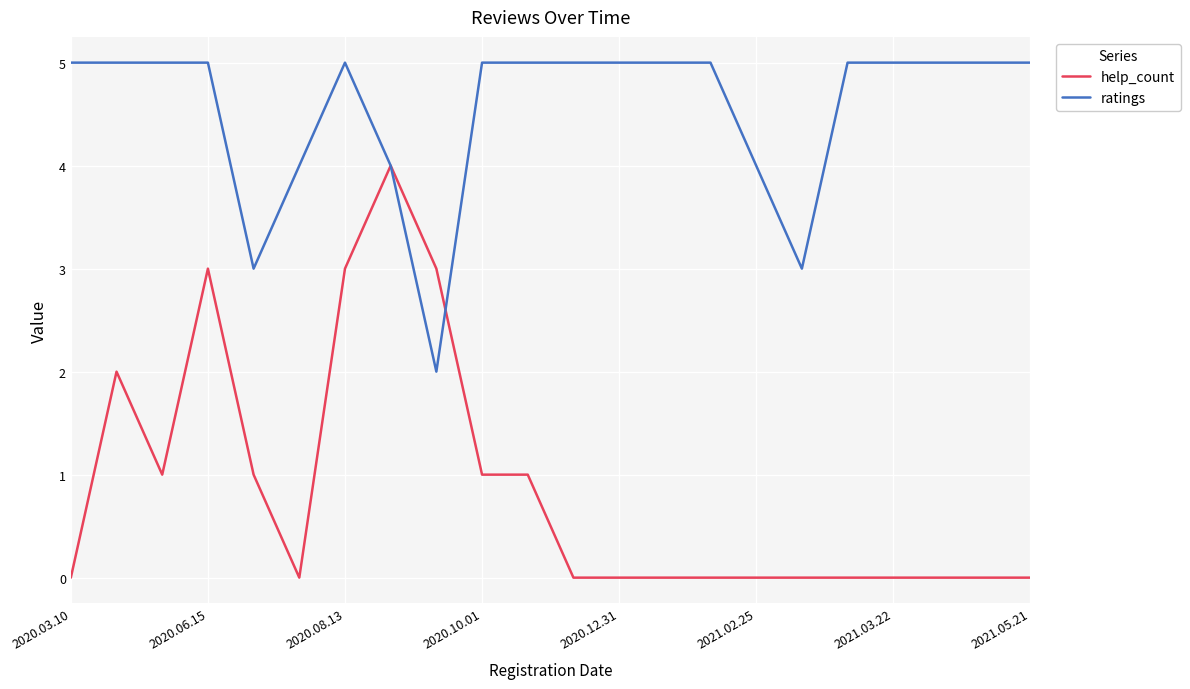

Rank the series by their maximum value, from highest to lowest.

ratings, help_count